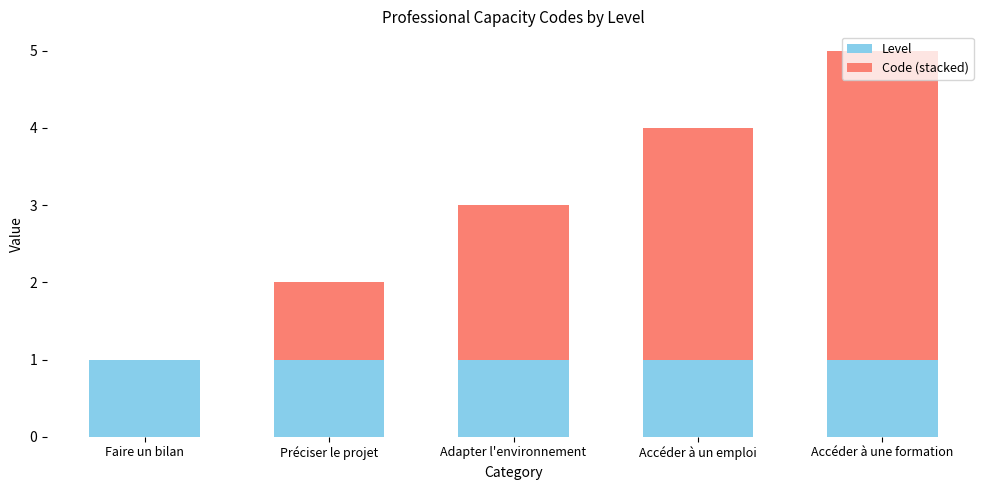

True or false: Level has a value of 1 at Adapter l'environnement.

True